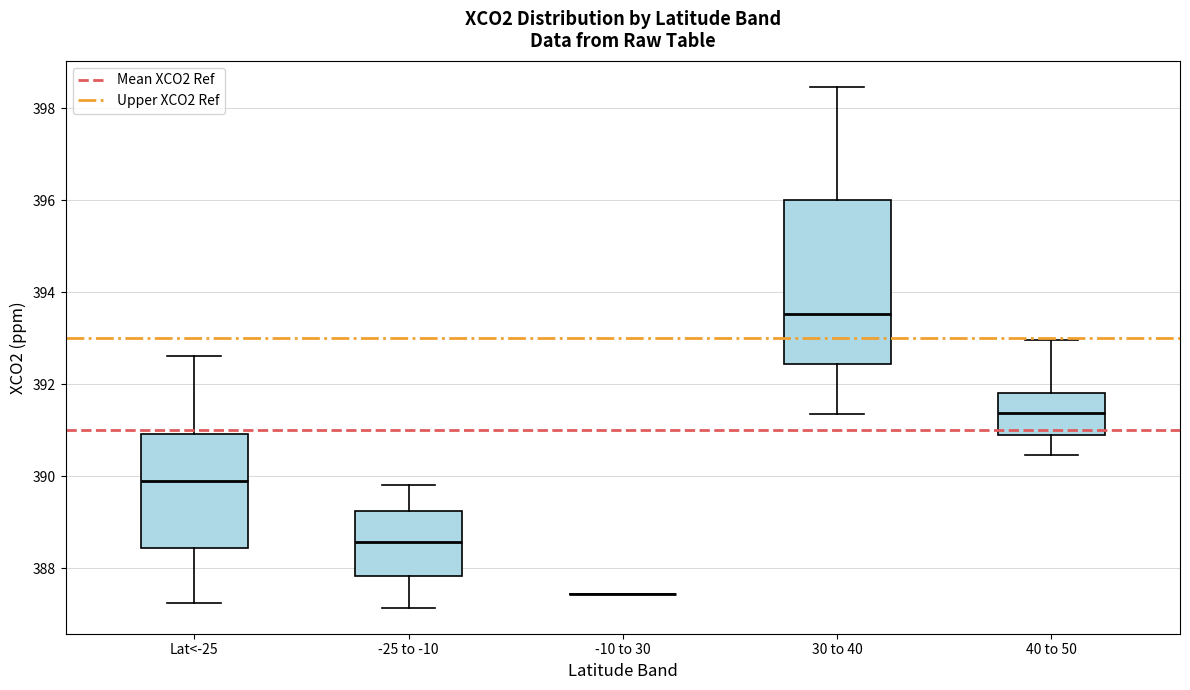

Where is the lower edge of the box for Lat<-25 on the y-axis? The values are not printed on the chart, so give them approximately, as read against the axis.

388.4